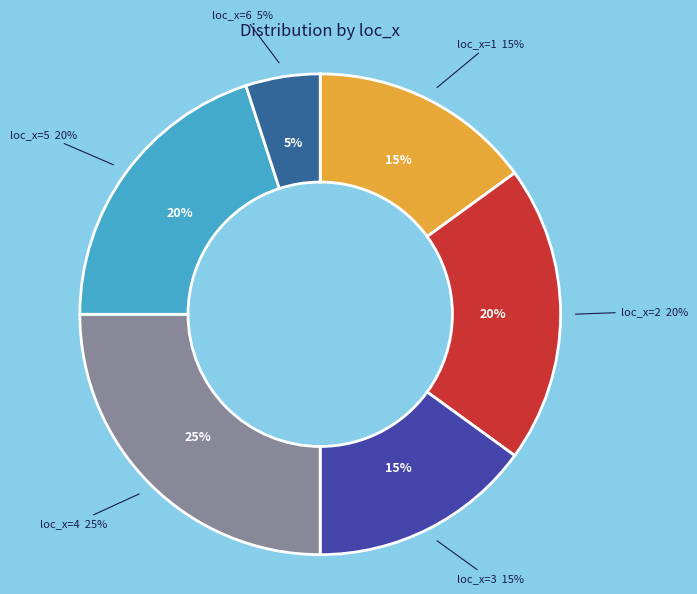

Is it true that 6 is 1% of the pie?

False